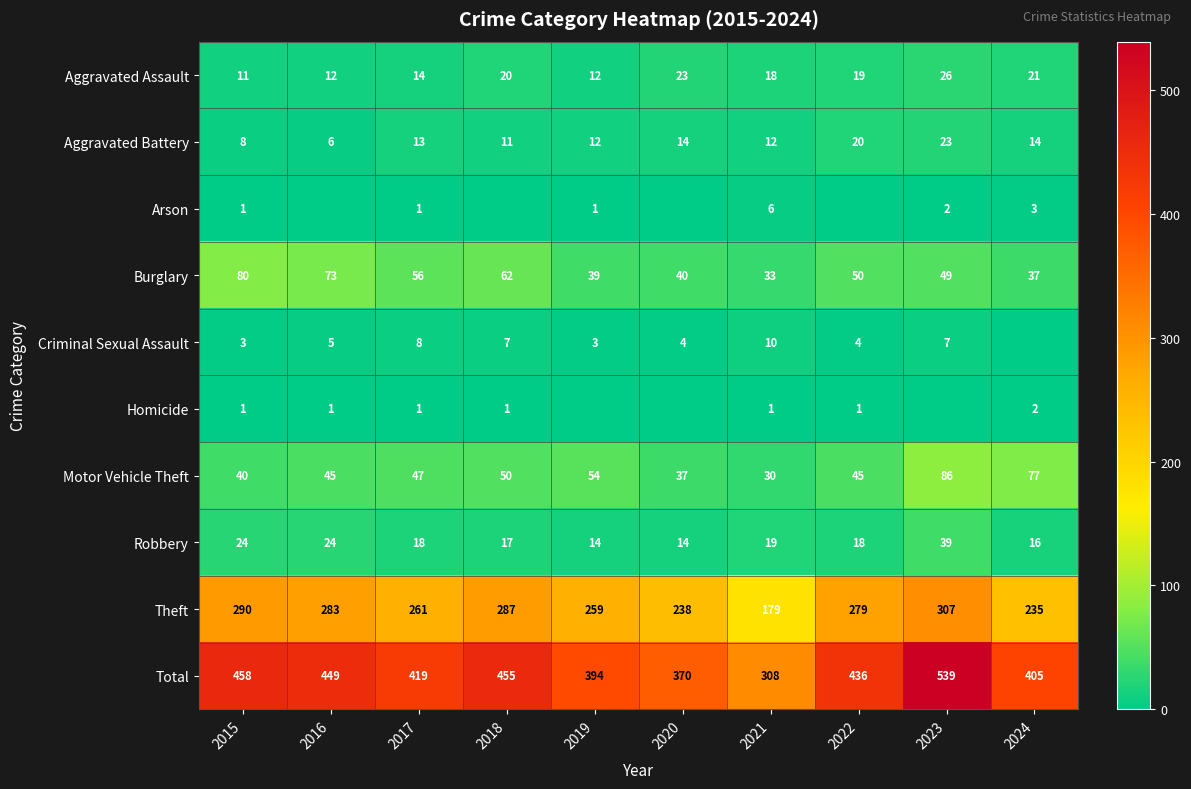

Is it true that Theft equals 81 at 2016?

False